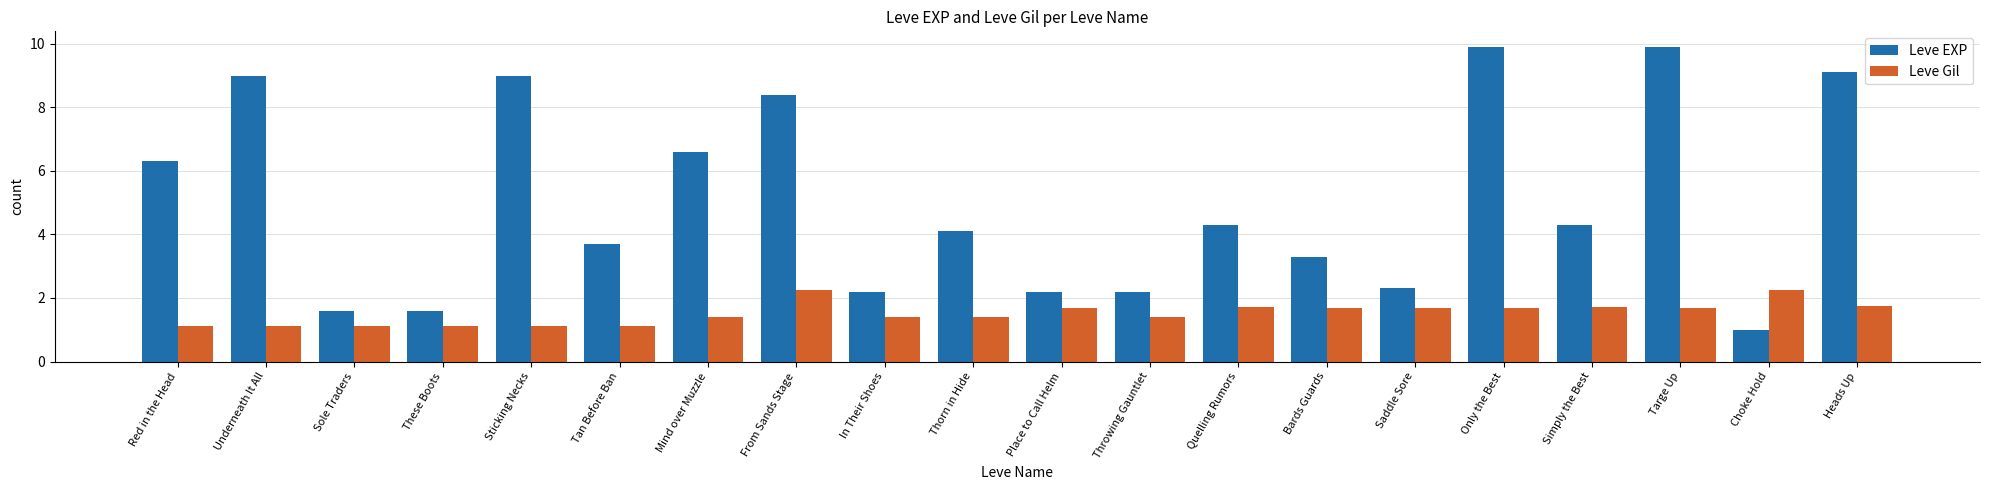

Does the chart contain any negative values?

No